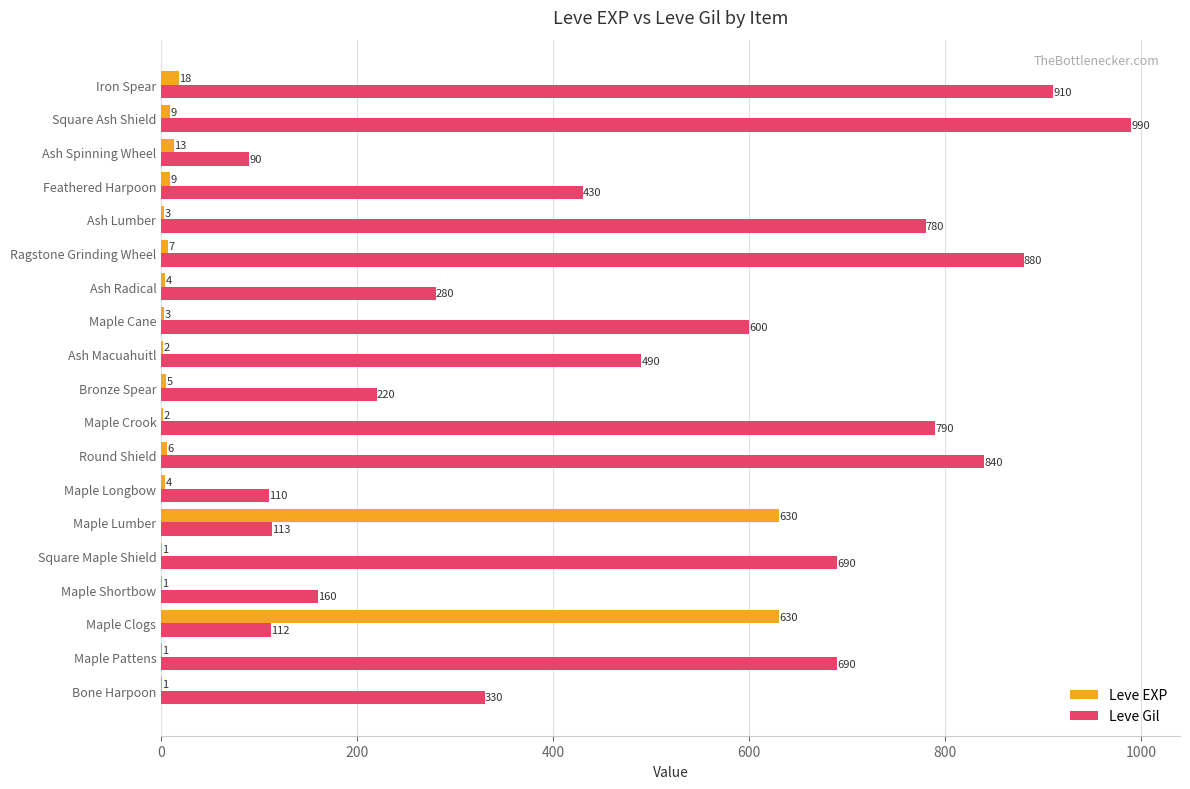

What is the maximum value for Leve EXP?

630